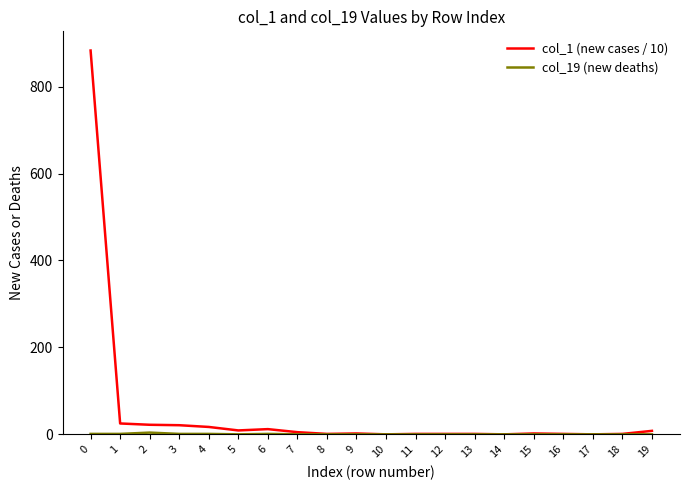

Which series has the largest total across all categories?

col_1 (new cases / 10)